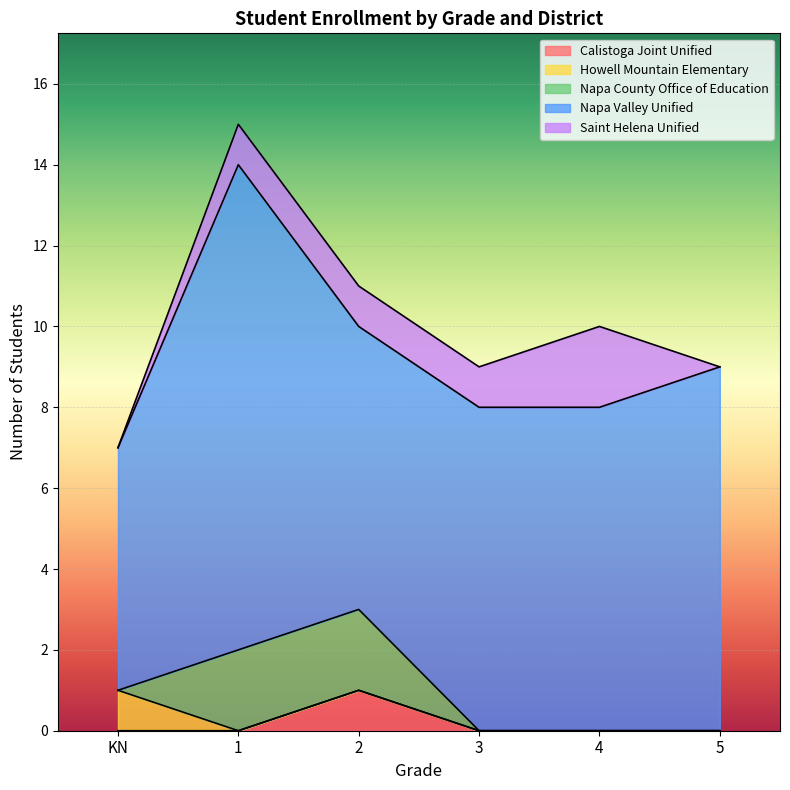

In Calistoga Joint Unified, how many points are higher than both neighbors (excluding endpoints)?

1